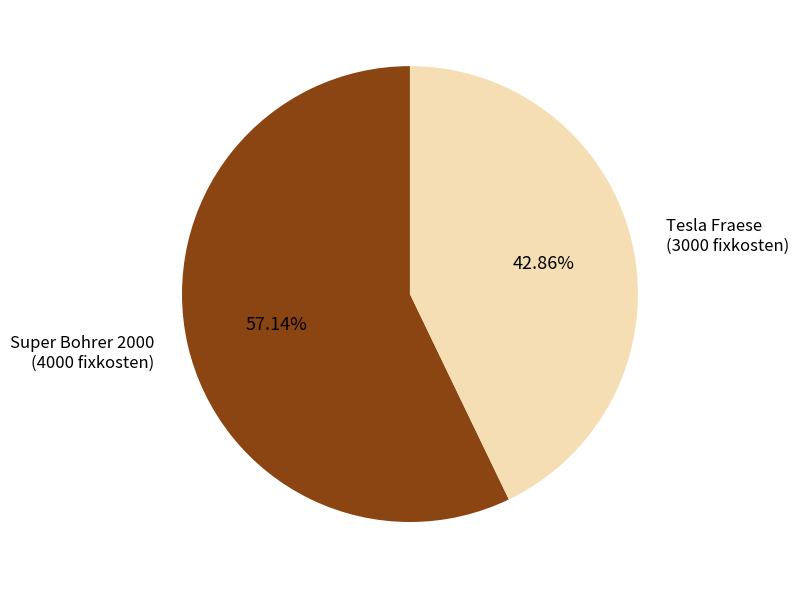

Does any single category account for the majority?

Yes